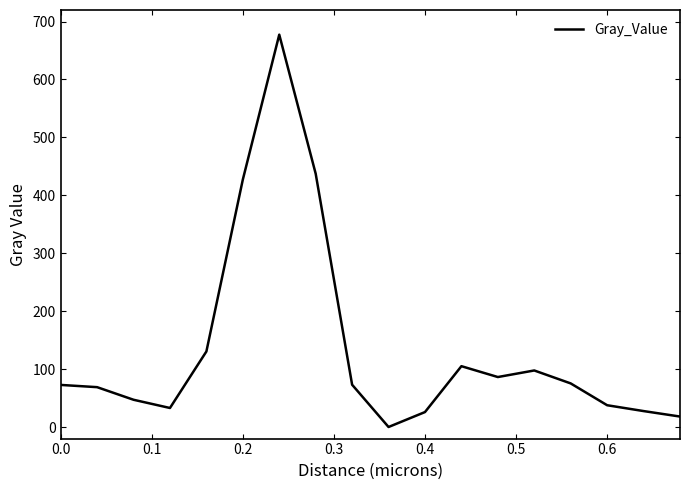

What is the maximum value shown in the chart?

677.4